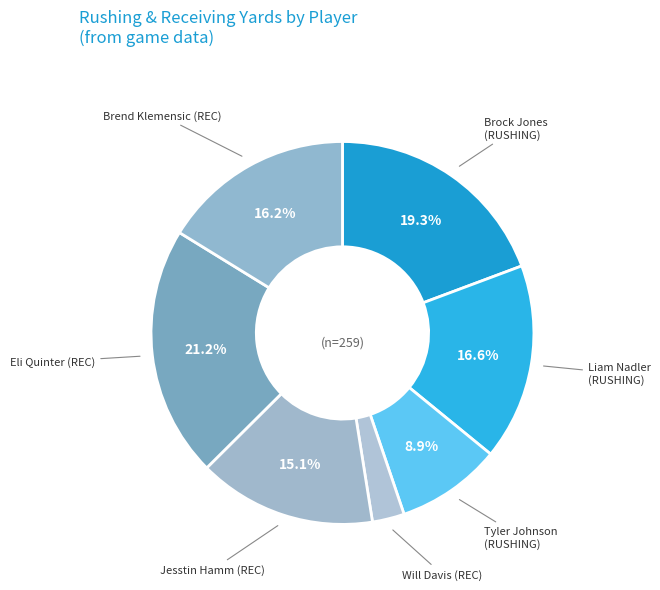

Is it true that Brock Jones (RUSHING) is 14% of the pie?

False